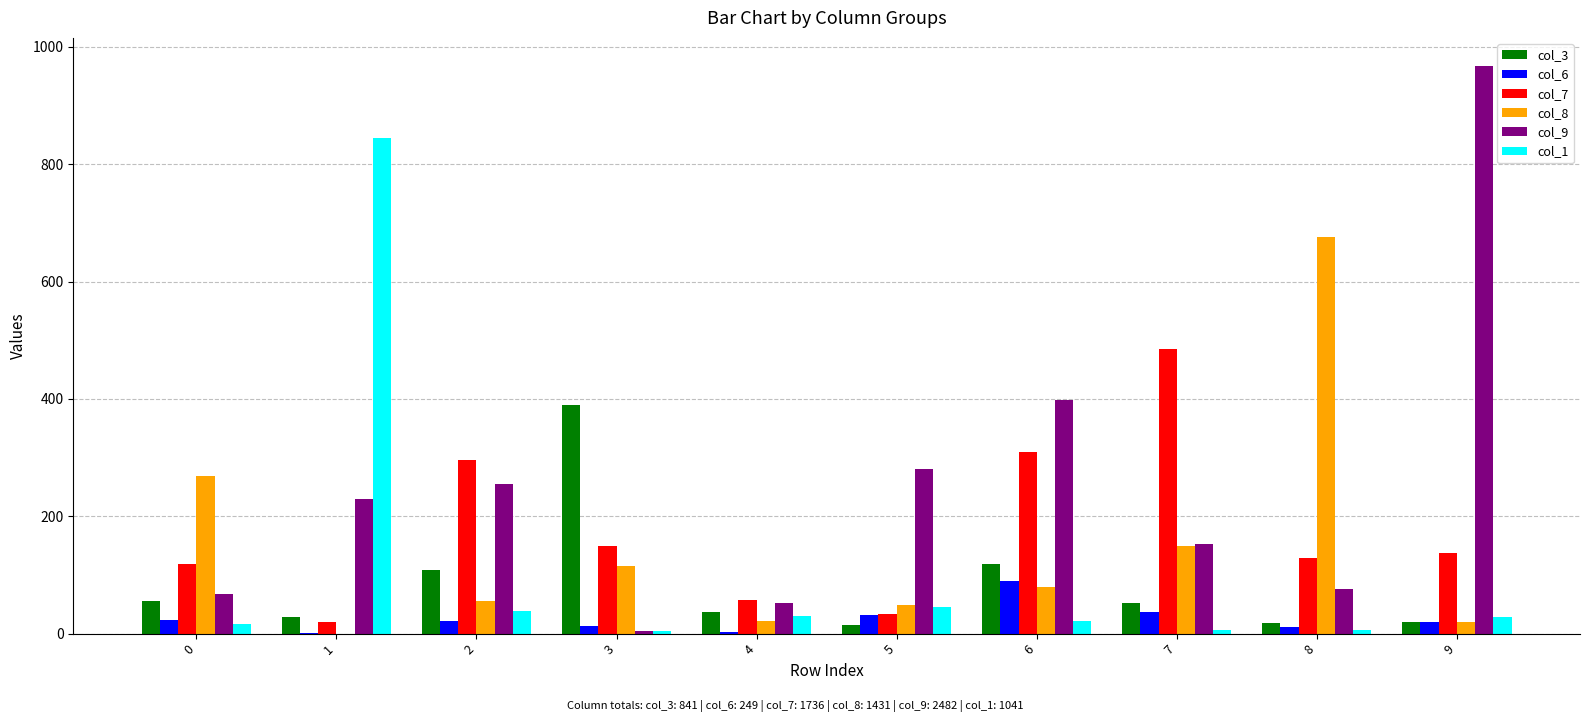

What is the sum of all col_9 values?

2482